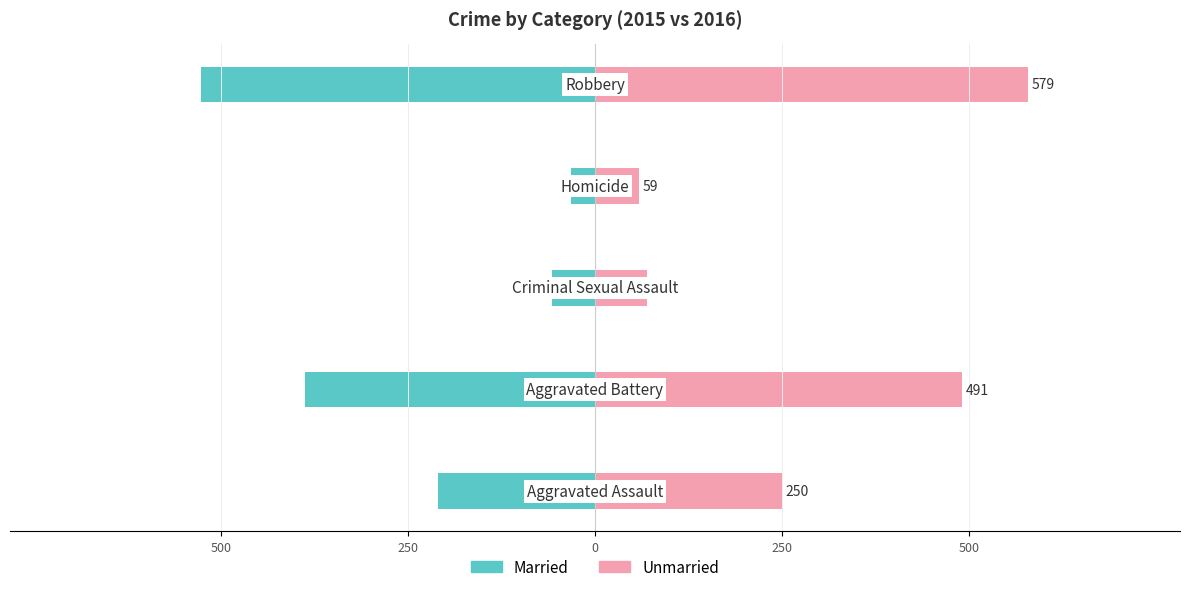

Is the value of Unmarried at 0 greater than the value of Married at 250?

Yes